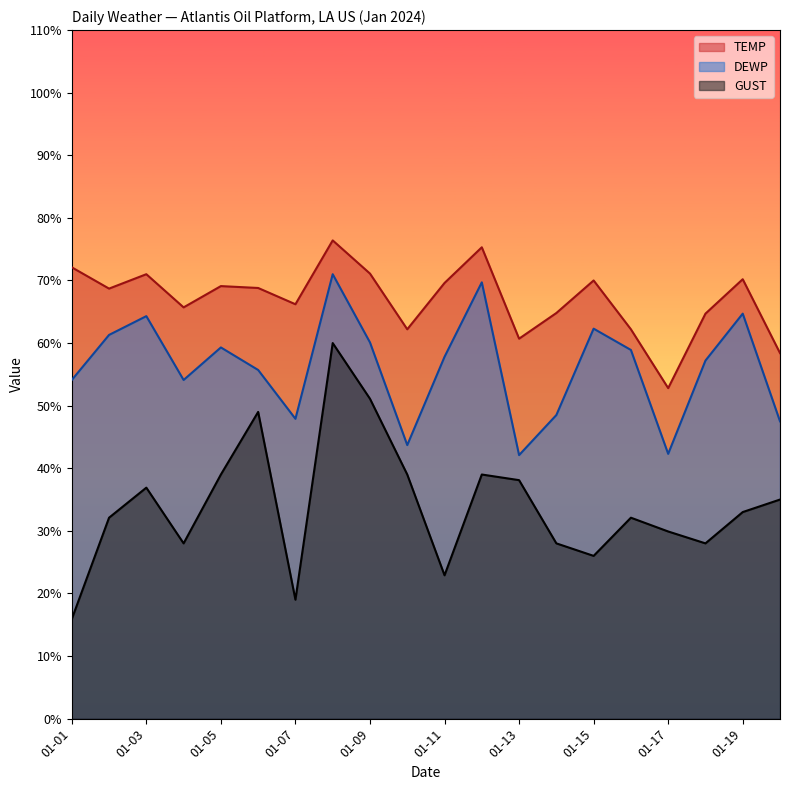

Count the number of categories in the chart.

20